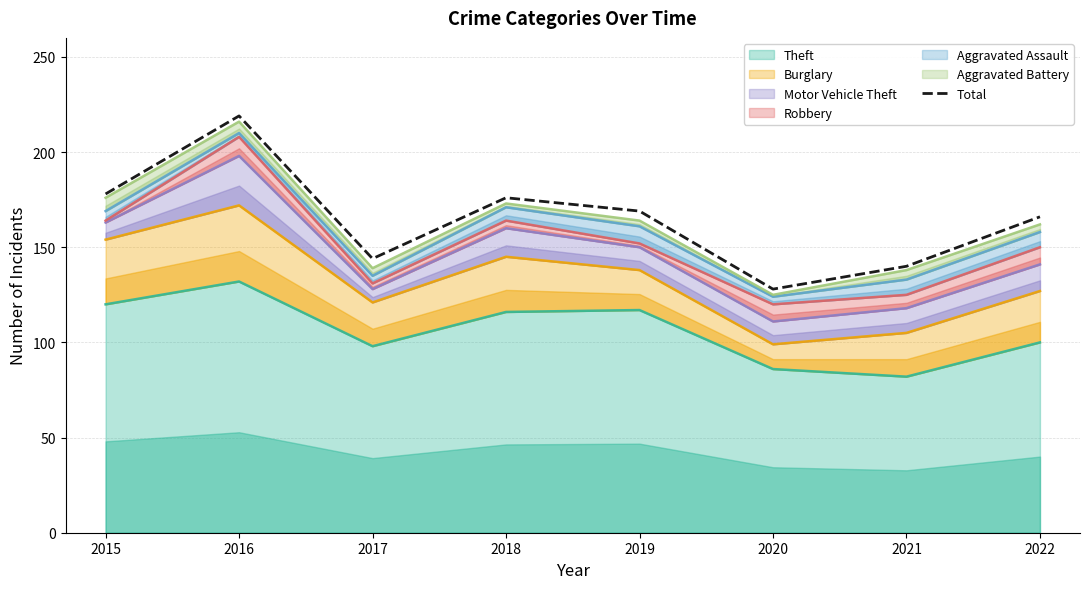

How many lines are shown in the chart?

1